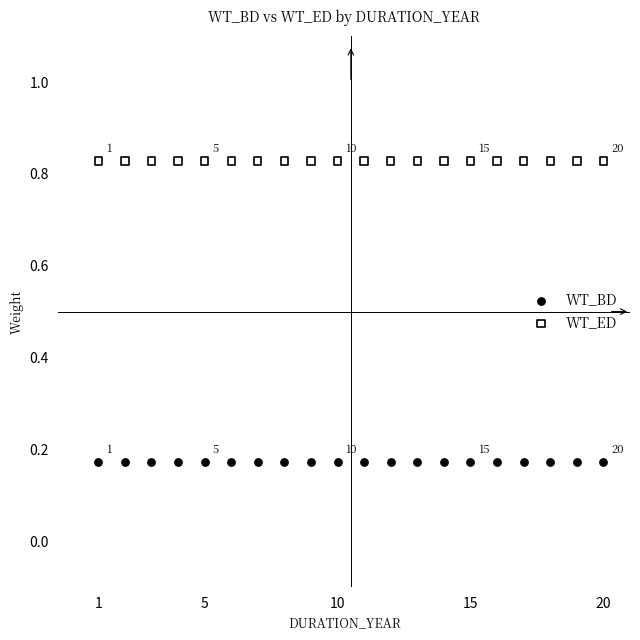

Which series reaches the maximum Y coordinate?

WT_ED